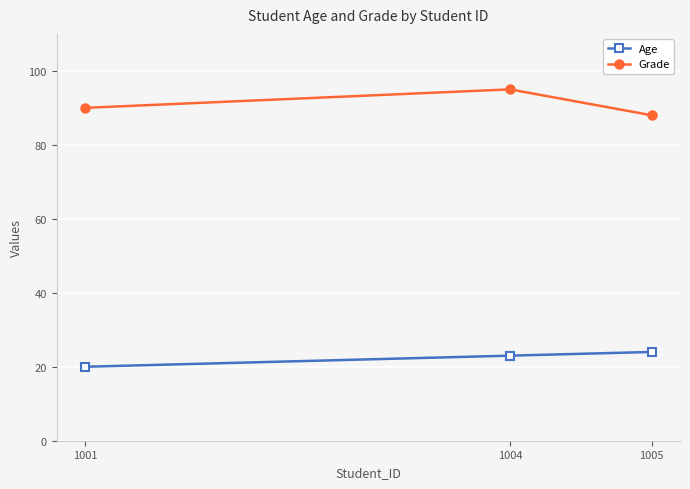

True or false: Grade has a value of 88 at 1005.

True